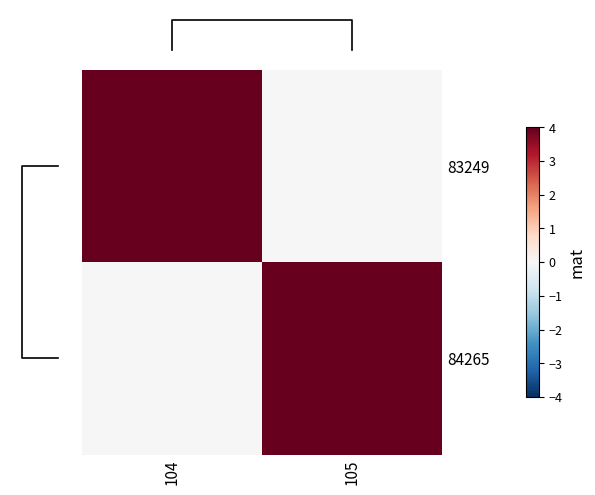

What is the approximate value of 84265 at 105?

4